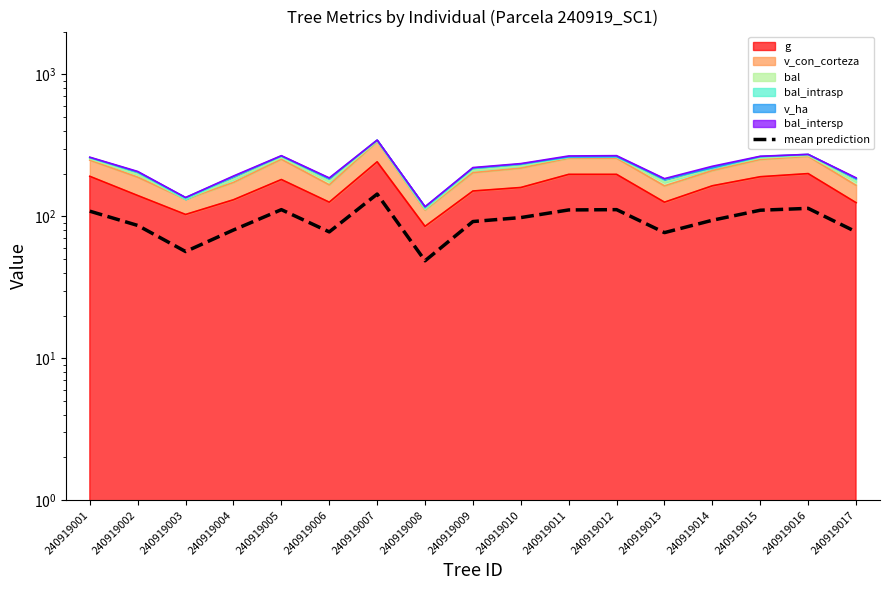

What is the sum of all values?

1596.3